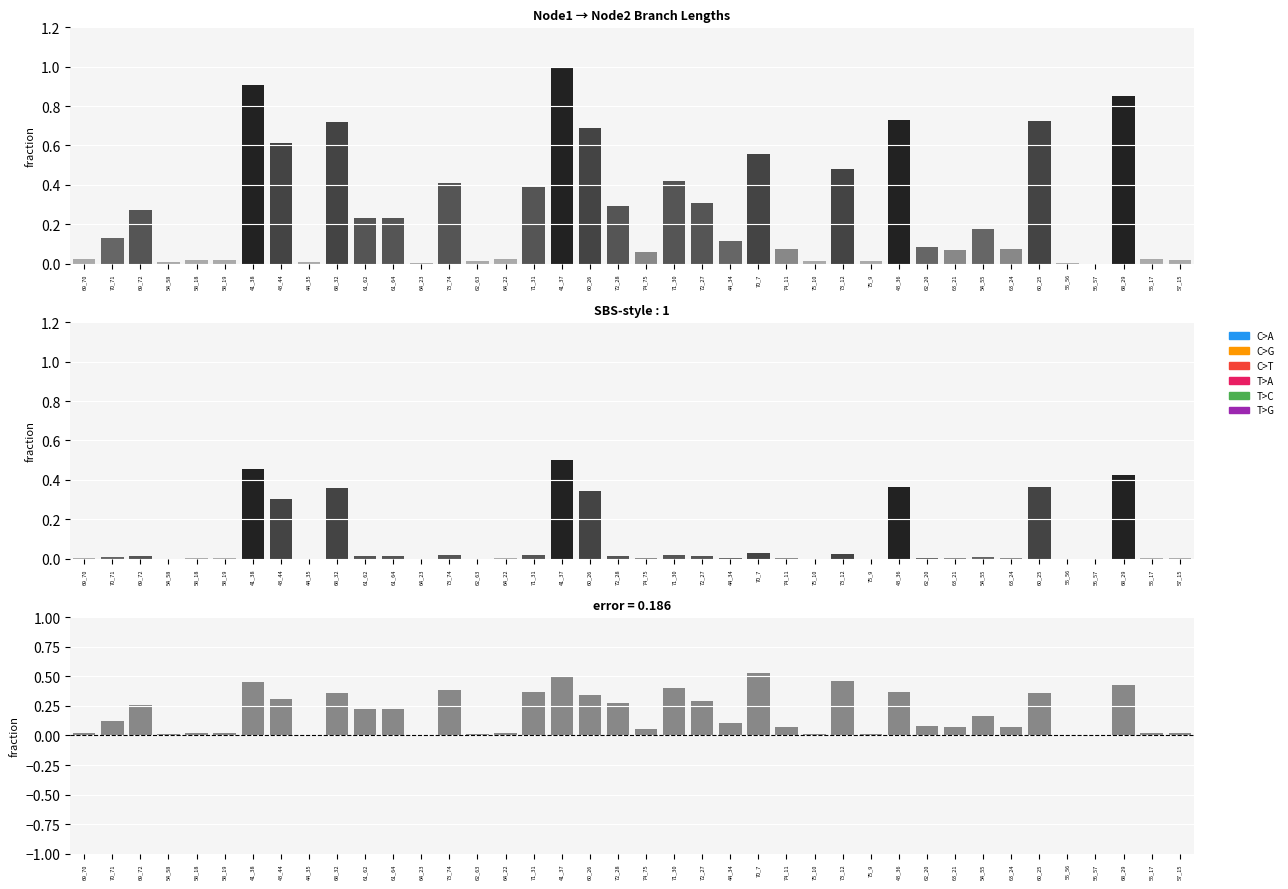

True or false: length_scaled has a value of 0.0 at 71_31.

False